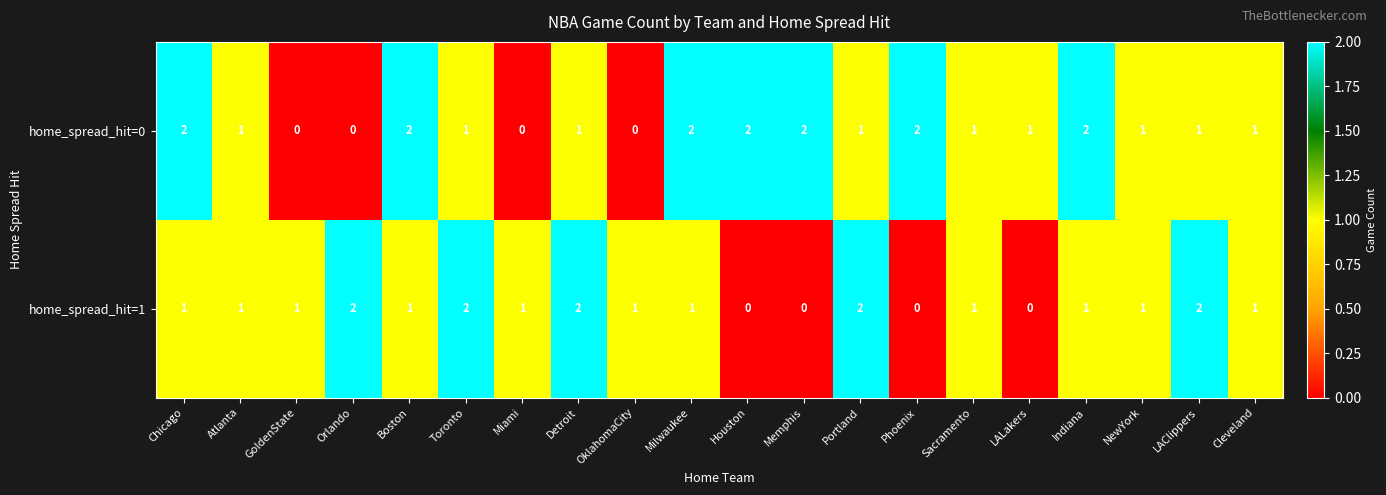

Which series changed the most between Orlando and Boston?

home_spread_hit=0